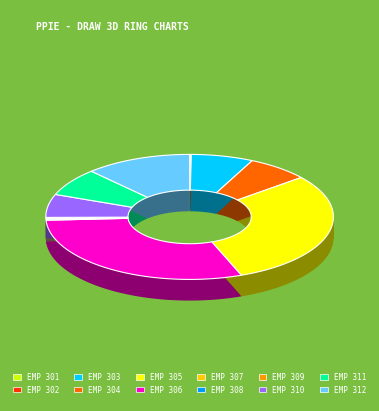

Rank the categories by value from lowest to highest.

EMP 301, EMP 302, EMP 307, EMP 308, EMP 309, EMP 310, EMP 303, EMP 304, EMP 311, EMP 312, EMP 305, EMP 306